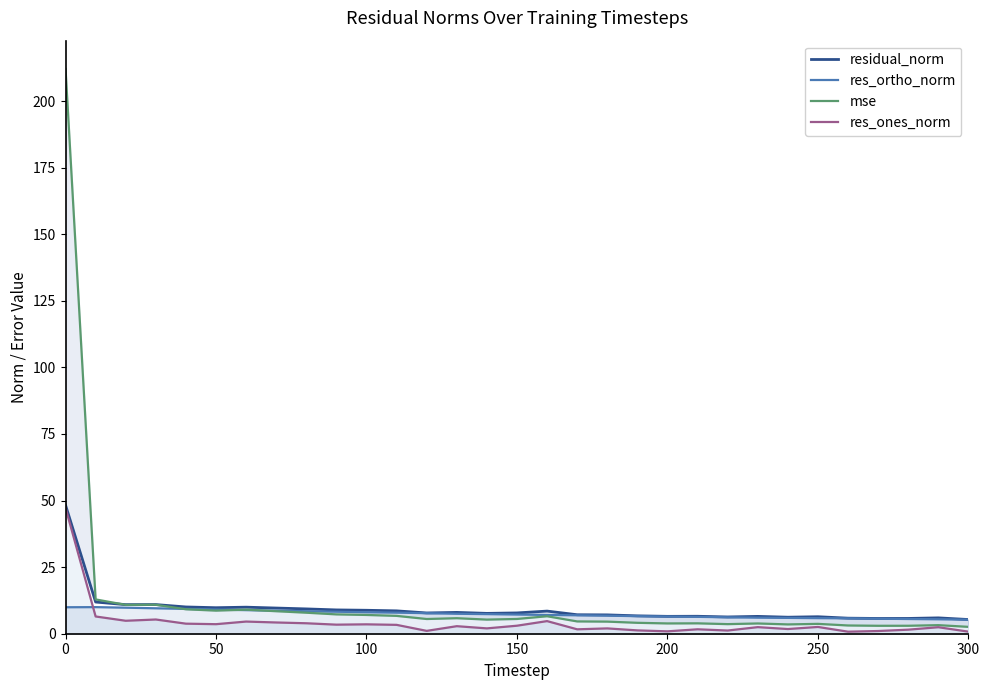

True or false: res_ortho_norm and residual_norm cross at least once.

False